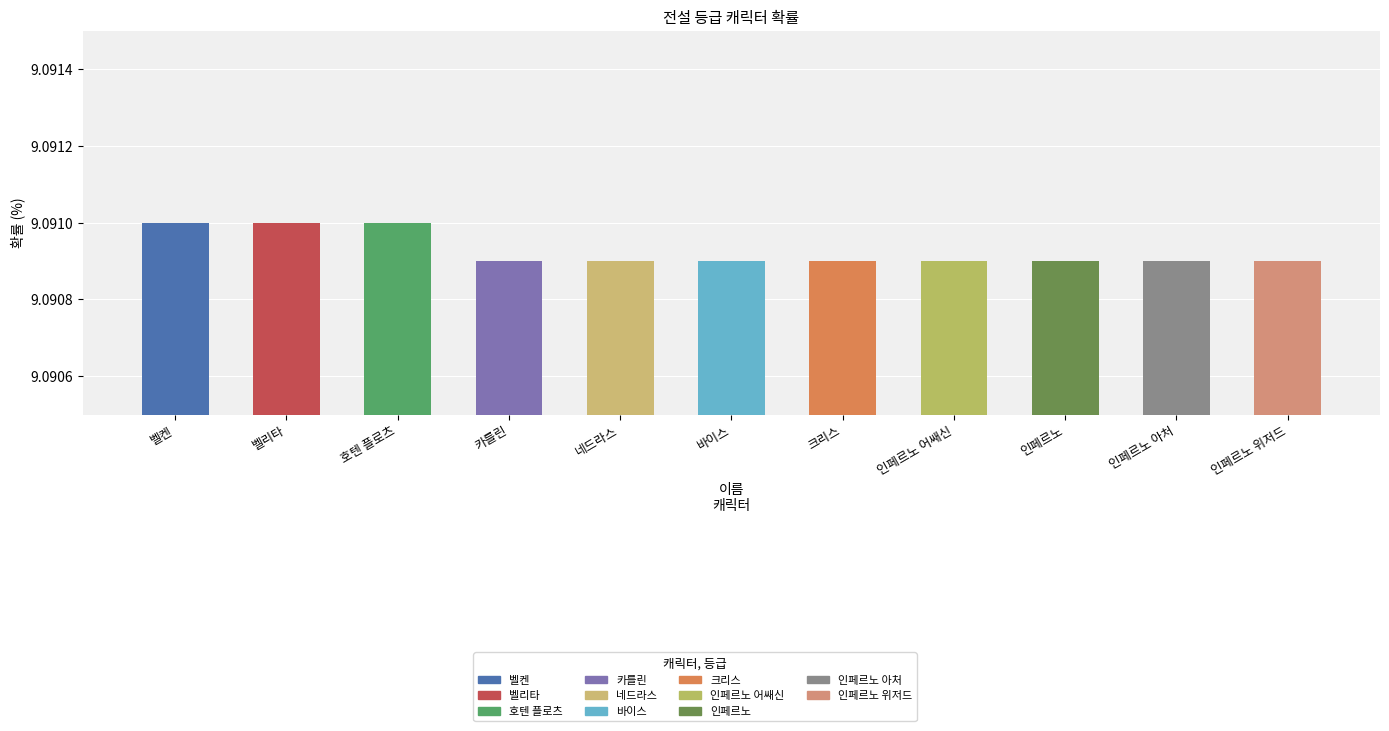

The value at 인페르노 is 11.9. True or false?

False